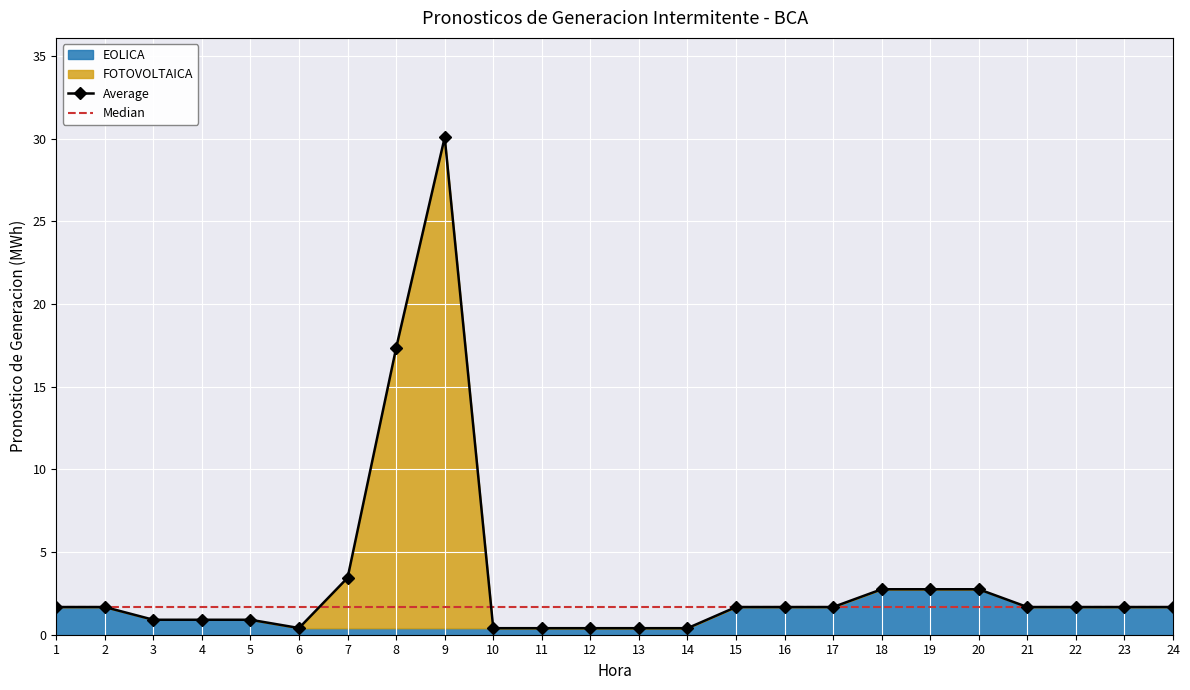

Rank the categories by value from lowest to highest.

10, 11, 12, 13, 14, 6, 3, 4, 5, 1, 2, 15, 16, 17, 21, 22, 23, 24, 18, 19, 20, 7, 8, 9